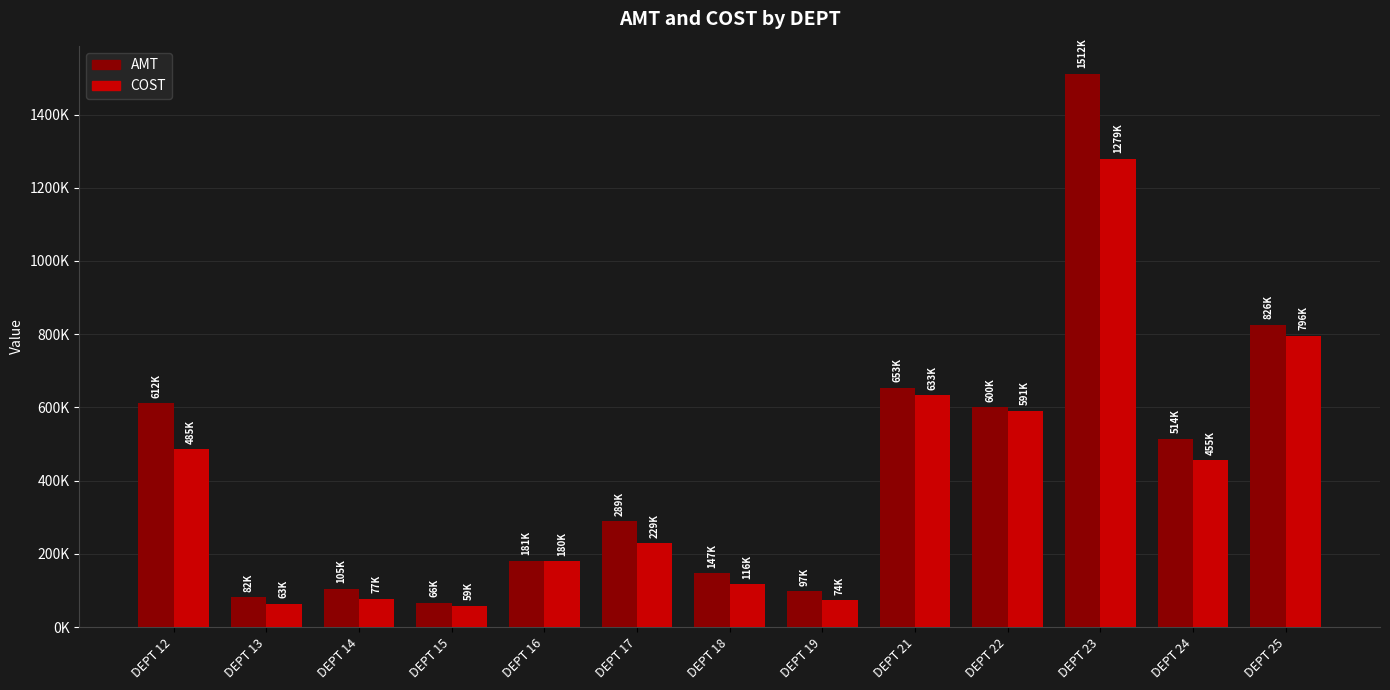

Reading right to left, list all the values displayed in this chart.

AMT: 826373.4	513944.0	1512107.1	600163.9	653179.2	97499.4	146572.9	288680.4	181243.7	65748.6	105158.6	81833.5	611645.3
COST: 796020.7	455086.7	1279440.9	590810.5	633028.9	73524.1	116327.3	229202.8	179734.2	58636.9	77130.8	63434.9	485135.8